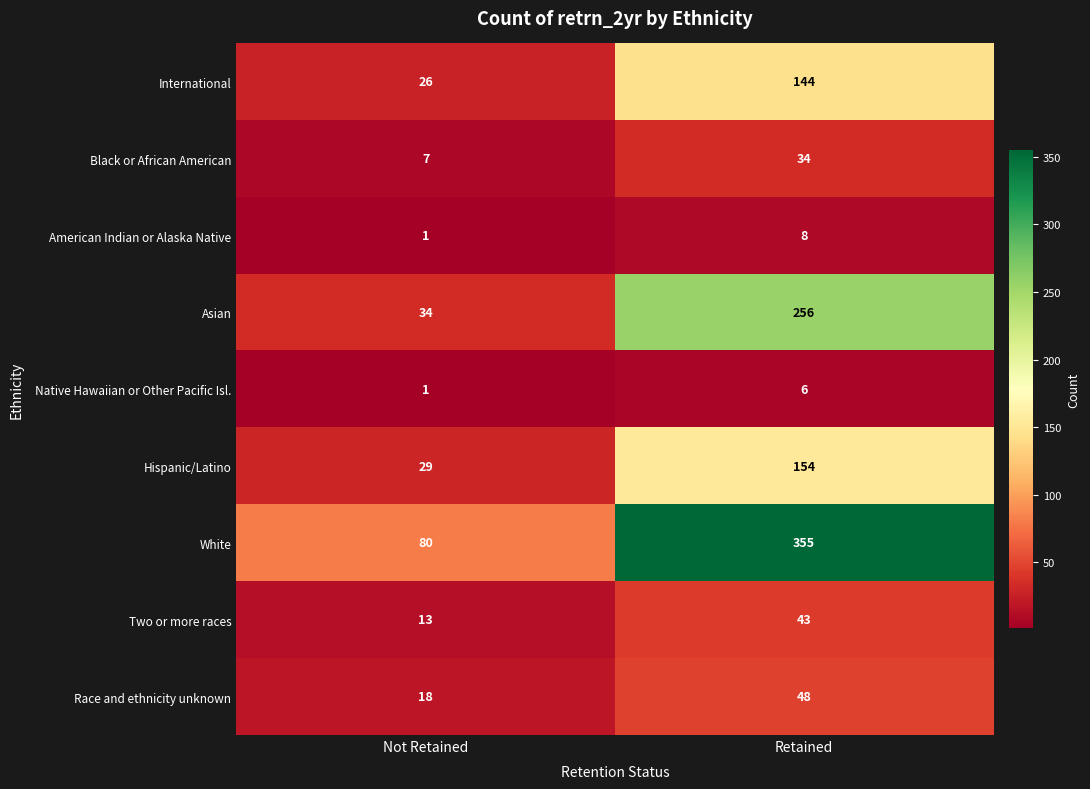

Reading left to right, what are all the values shown in this chart?

International: Not Retained=26	Retained=144
Black or African American: Not Retained=7	Retained=34
American Indian or Alaska Native: Not Retained=1	Retained=8
Asian: Not Retained=34	Retained=256
Native Hawaiian or Other Pacific Isl.: Not Retained=1	Retained=6
Hispanic/Latino: Not Retained=29	Retained=154
White: Not Retained=80	Retained=355
Two or more races: Not Retained=13	Retained=43
Race and ethnicity unknown: Not Retained=18	Retained=48